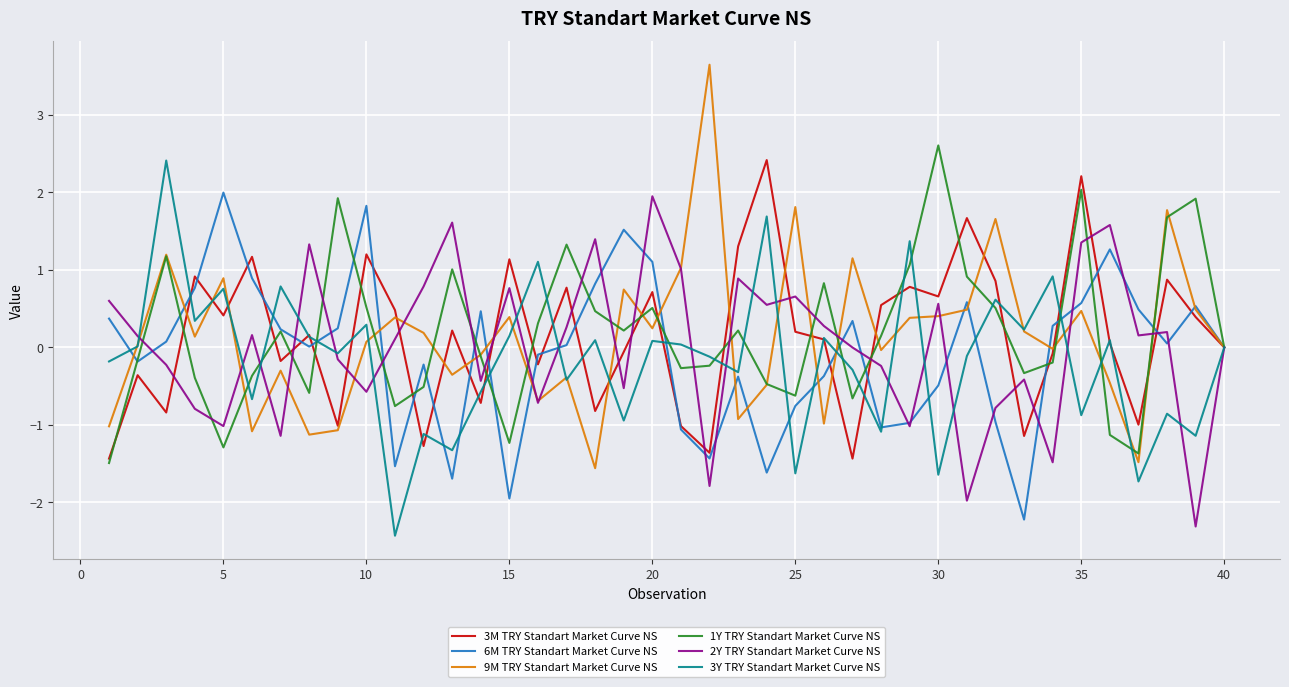

Which series has the widest spread of values?

9M TRY Standart Market Curve NS